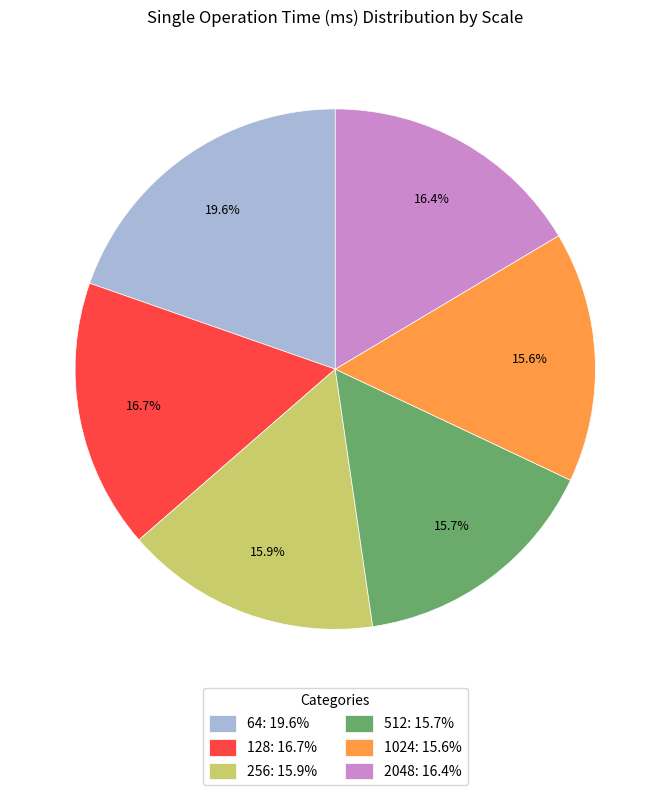

Between 64: 19.6% and 1024: 15.6%, which is larger?

64: 19.6%